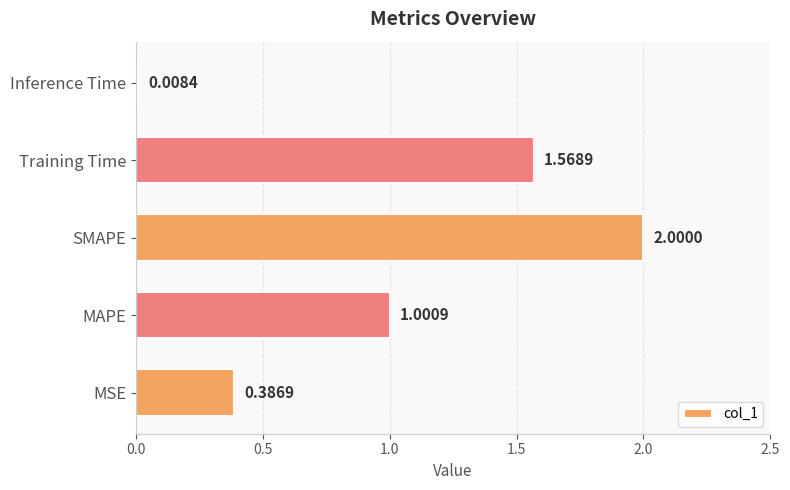

What is the average value?

1.0